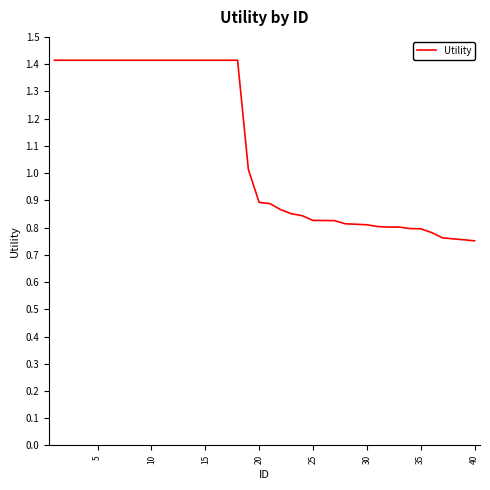

What is the sum of all values?

43.5